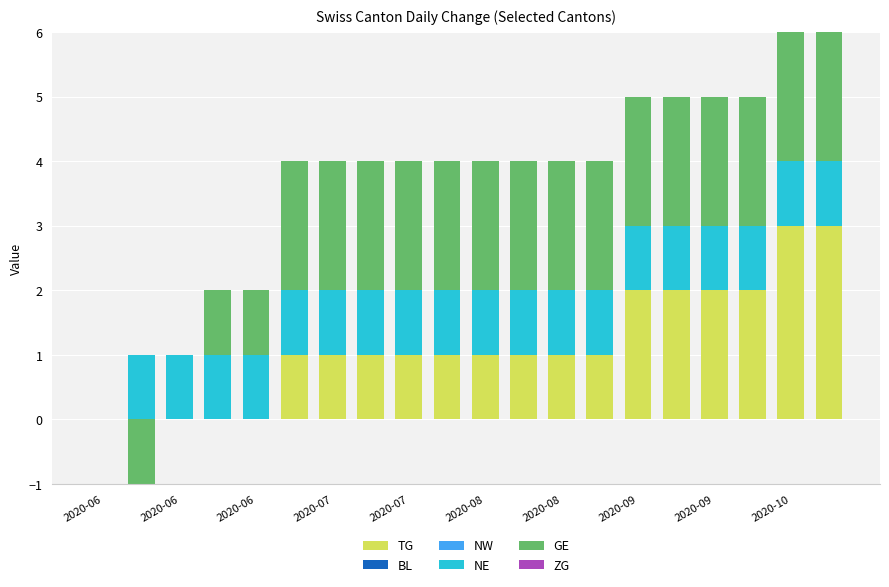

What is the difference between the maximum and minimum values in the NE series?

1